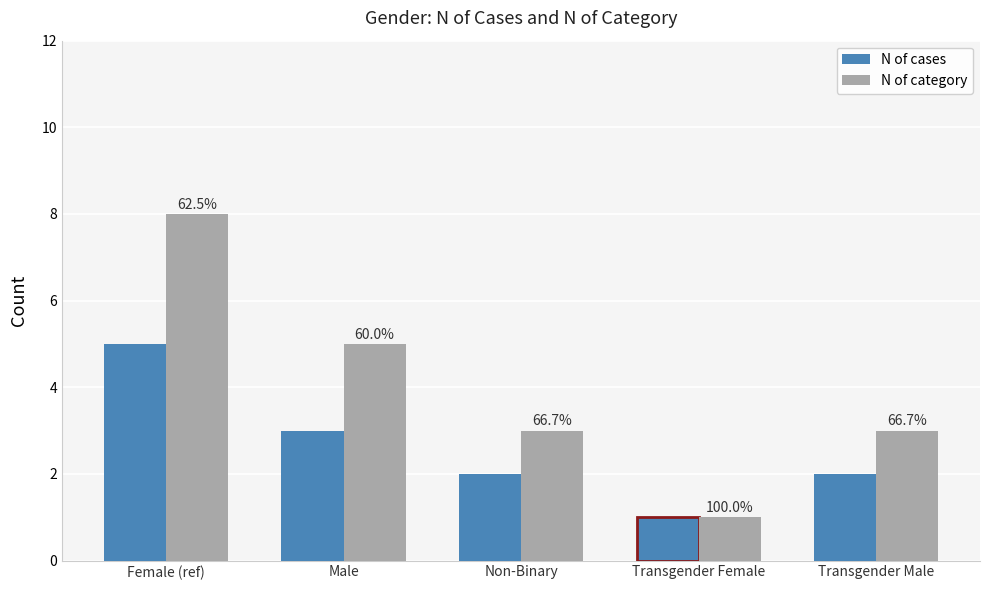

Reading right to left, extract all data points from this chart.

N of cases: 2	1	2	3	5
N of category: 3	1	3	5	8